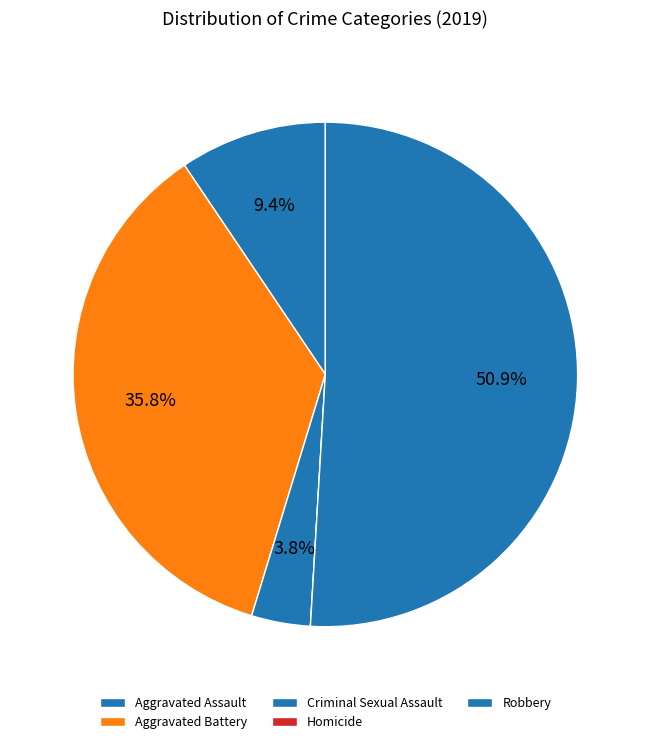

What is the ratio of the value at Aggravated Assault to the value at Robbery?

0.2